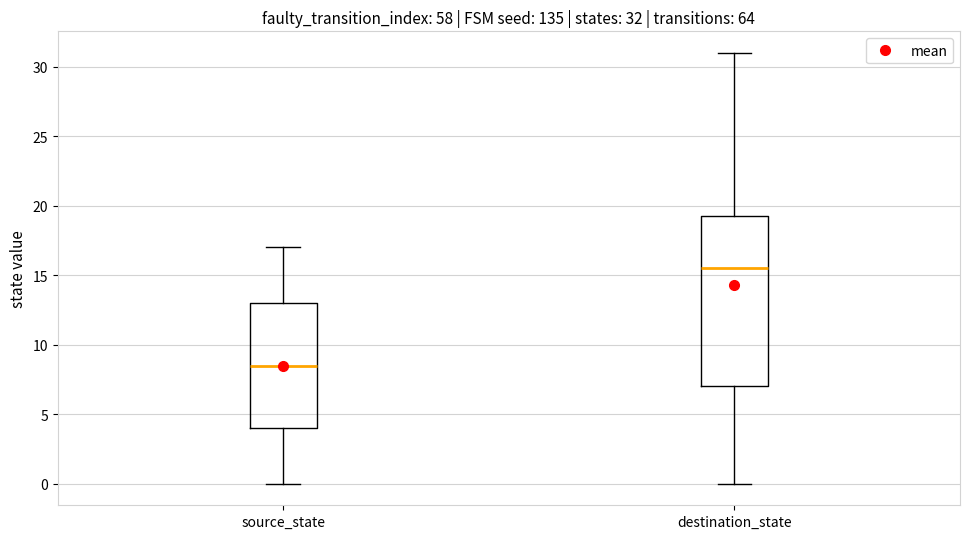

Which box's median line is the lowest?

source_state